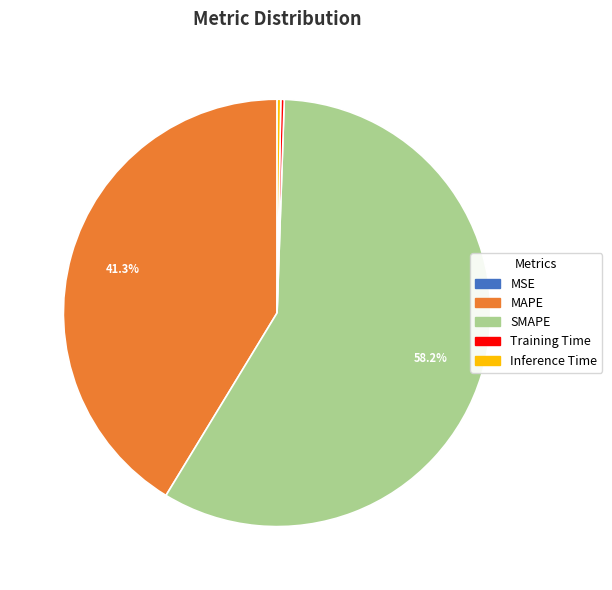

To the nearest percent, what is the difference between the largest and smallest slice percentages?

58%